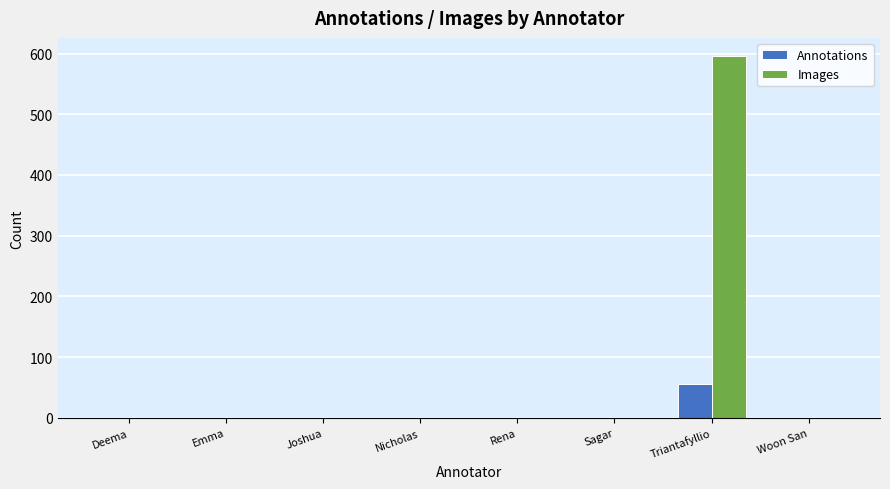

At which category is the sum across all series the highest?

Triantafyllio